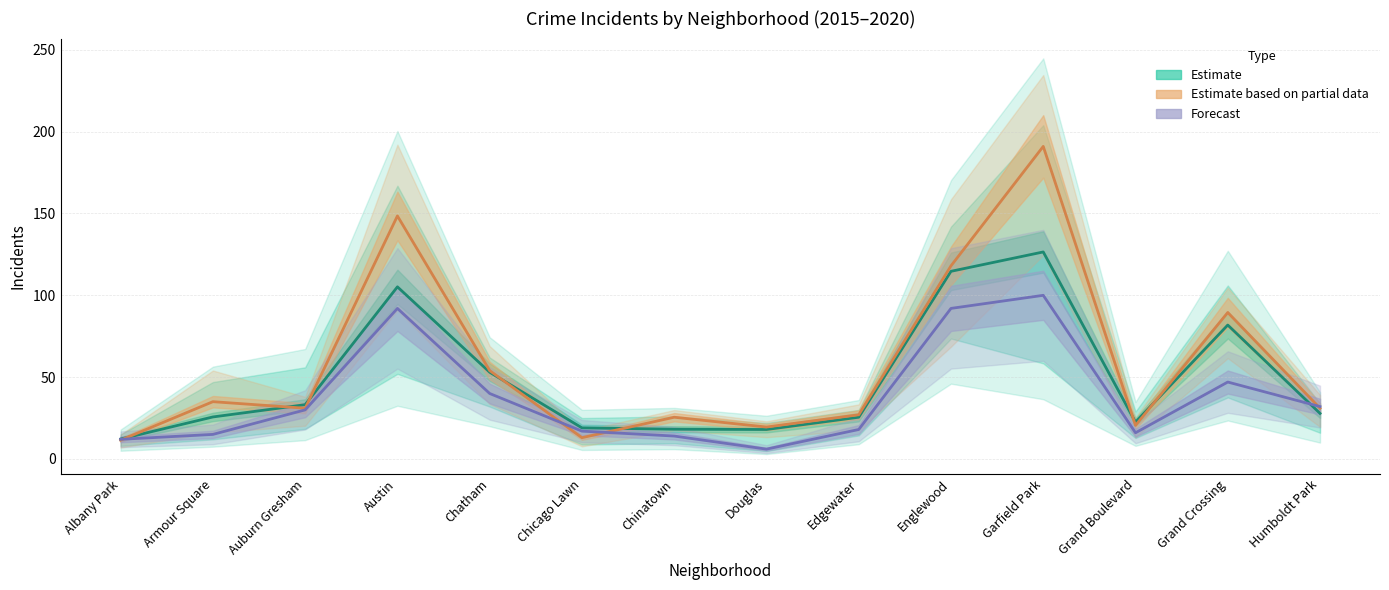

Which series has the largest range (max minus min)?

Partial (mean)